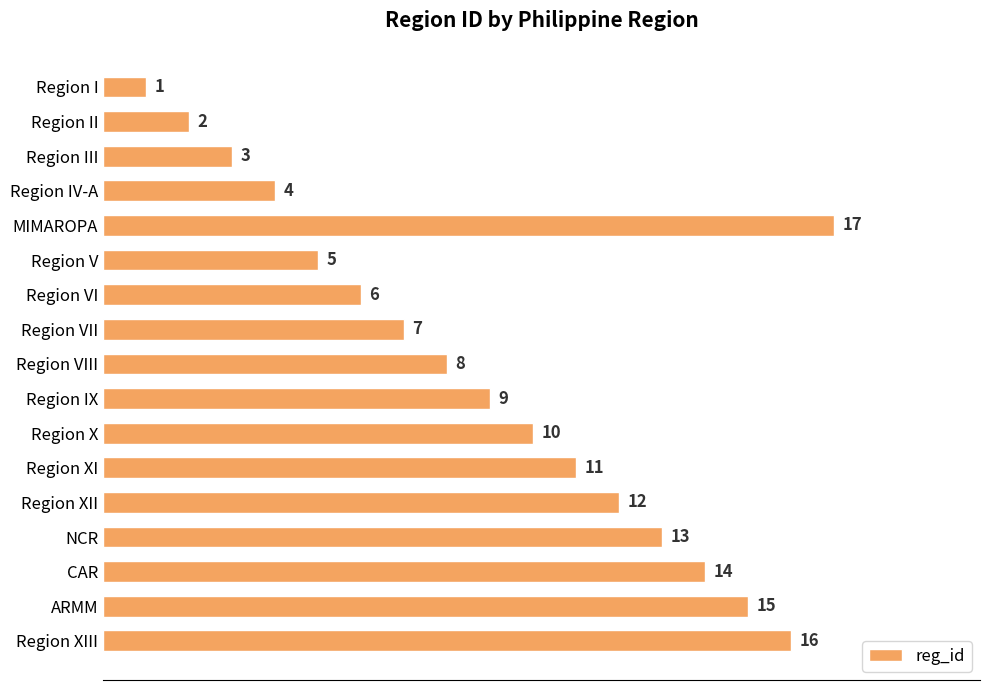

What is the minimum value shown in the chart?

1